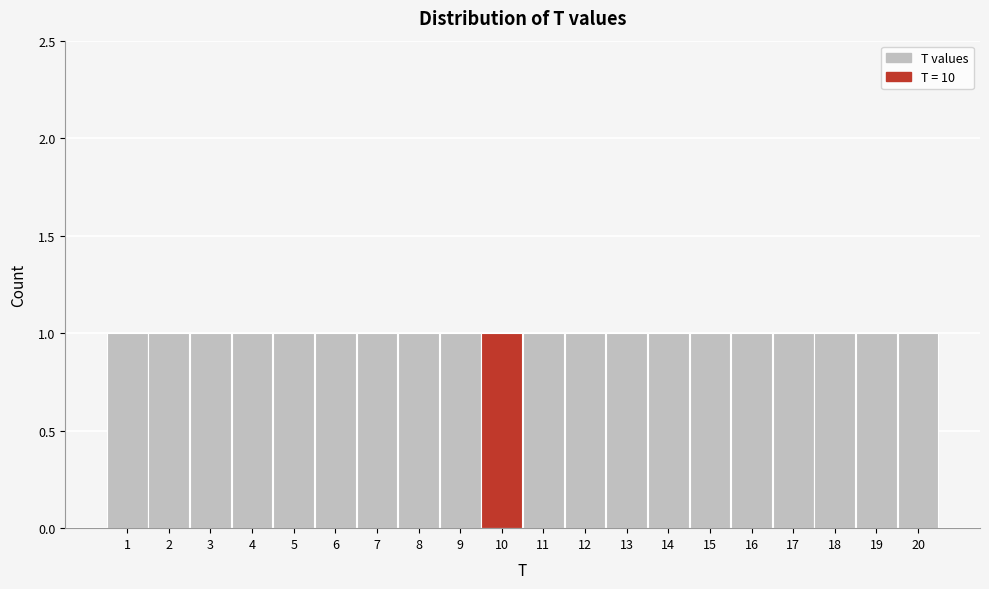

Reading left to right, list every bar in this chart as the range it spans on the x-axis followed by its height. The values are not printed on the chart, so give them approximately, as read against the axis.

0.5 to 1.5: 1
1.5 to 2.5: 1
2.5 to 3.5: 1
3.5 to 4.5: 1
4.5 to 5.5: 1
5.5 to 6.5: 1
6.5 to 7.5: 1
7.5 to 8.5: 1
8.5 to 9.5: 1
9.5 to 10.5: 1
10.5 to 11.5: 1
11.5 to 12.5: 1
12.5 to 13.5: 1
13.5 to 14.5: 1
14.5 to 15.5: 1
15.5 to 16.5: 1
16.5 to 17.5: 1
17.5 to 18.5: 1
18.5 to 19.5: 1
19.5 to 20.5: 1